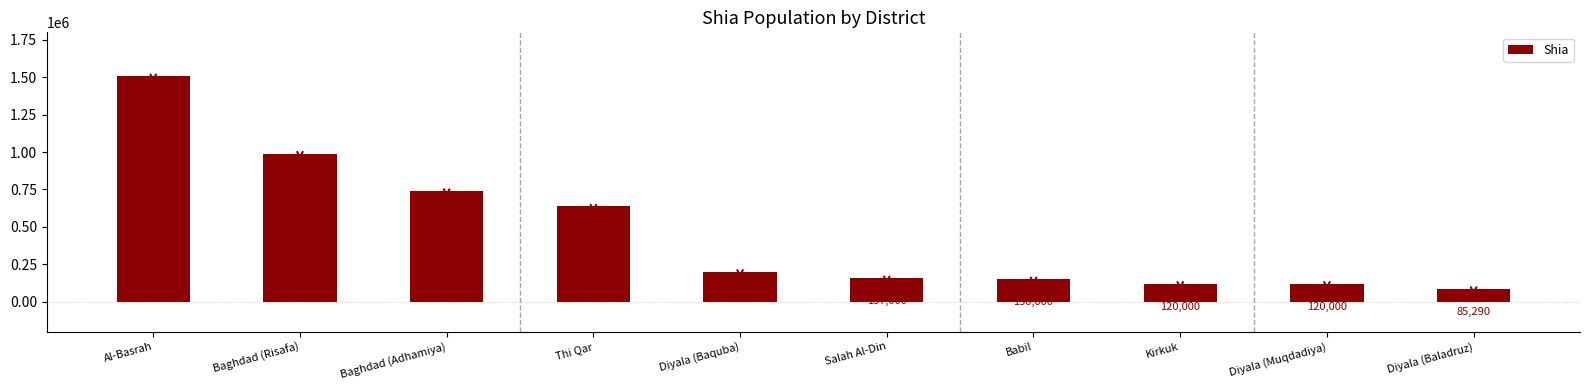

What is the label of the 5th bar from the right?

Salah Al-Din